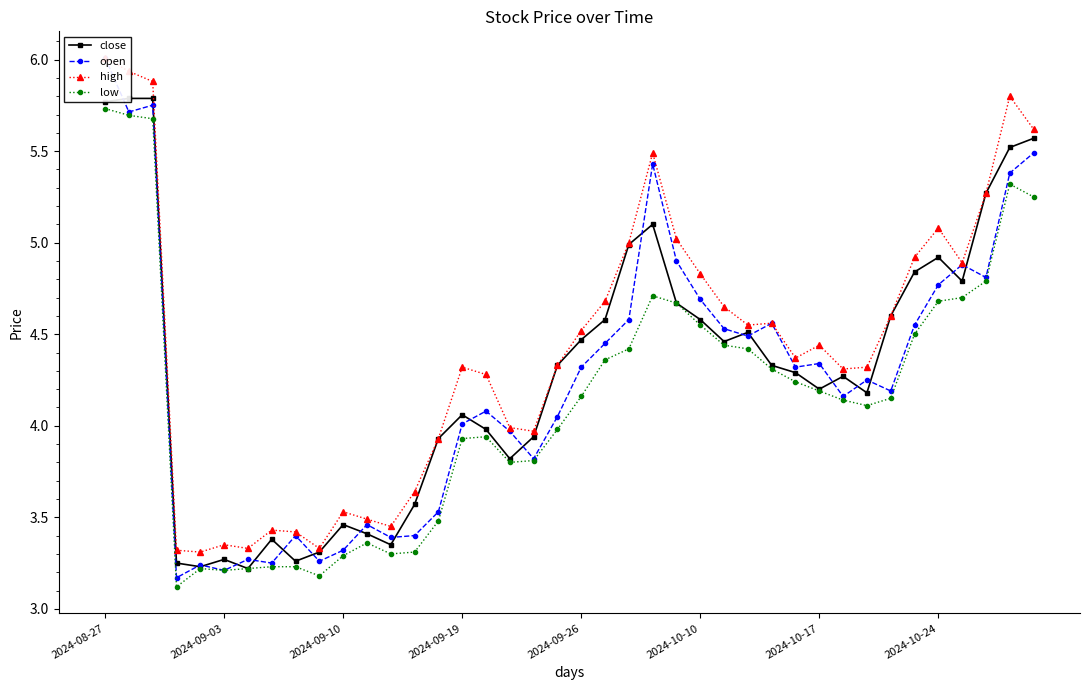

True or false: low has more than 0 interior local peaks.

True